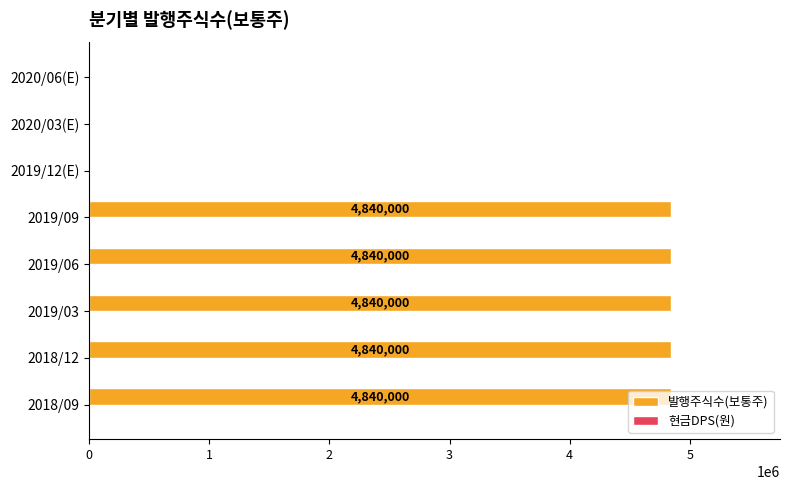

How many data points does each series have?

8